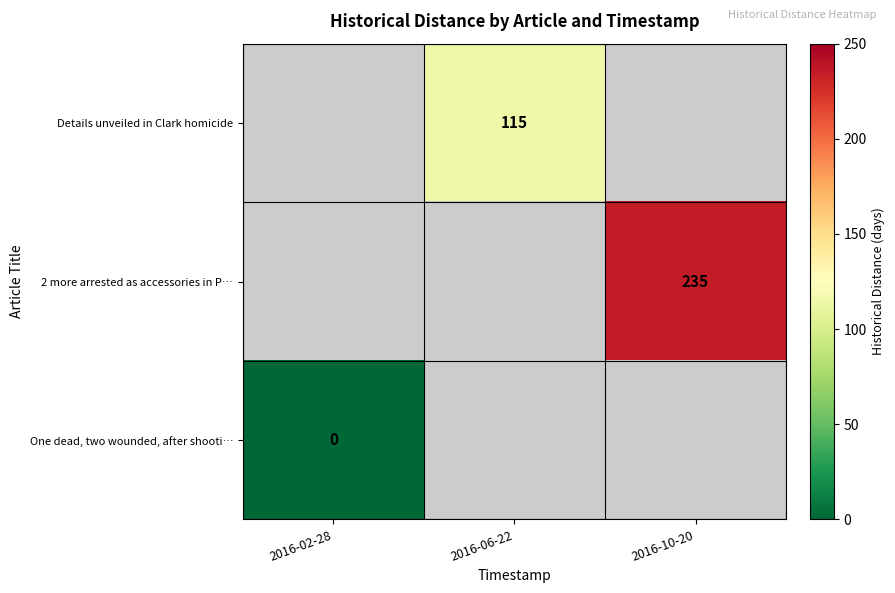

The Details unveiled in Clark homicide series shows 115 at 2016-06-22. True or false?

True